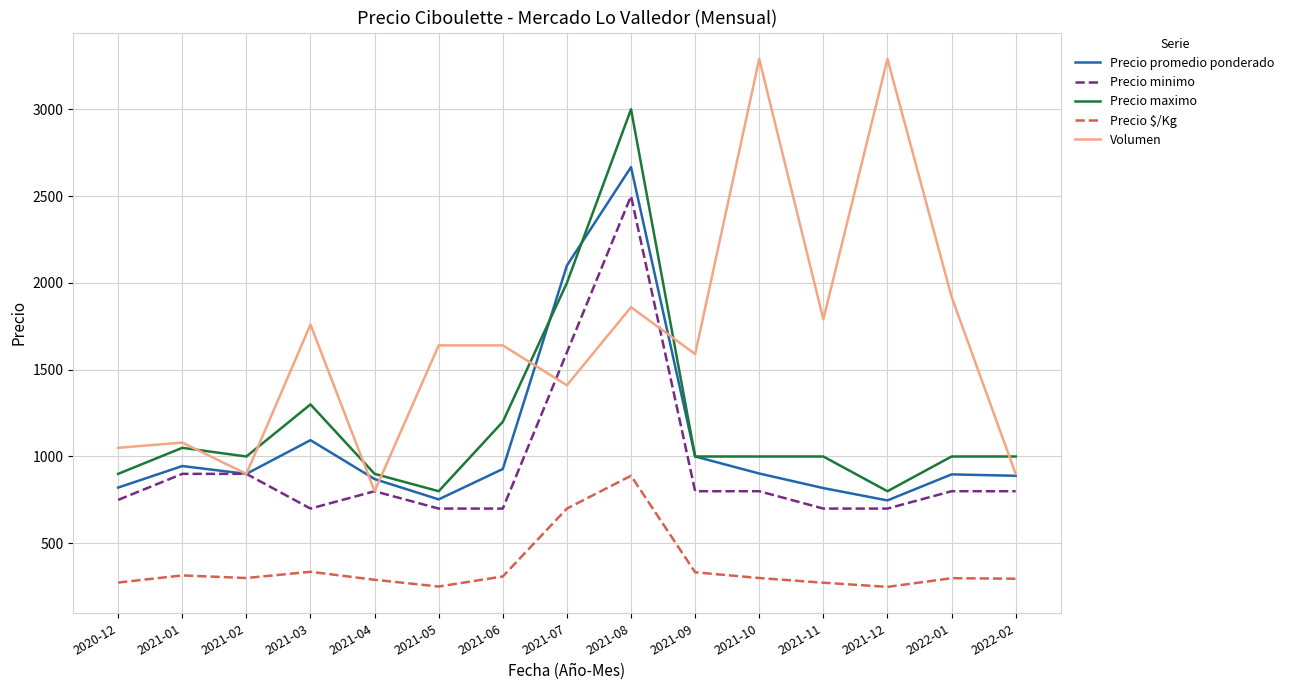

At which category is the sum across all series the highest?

2021-08